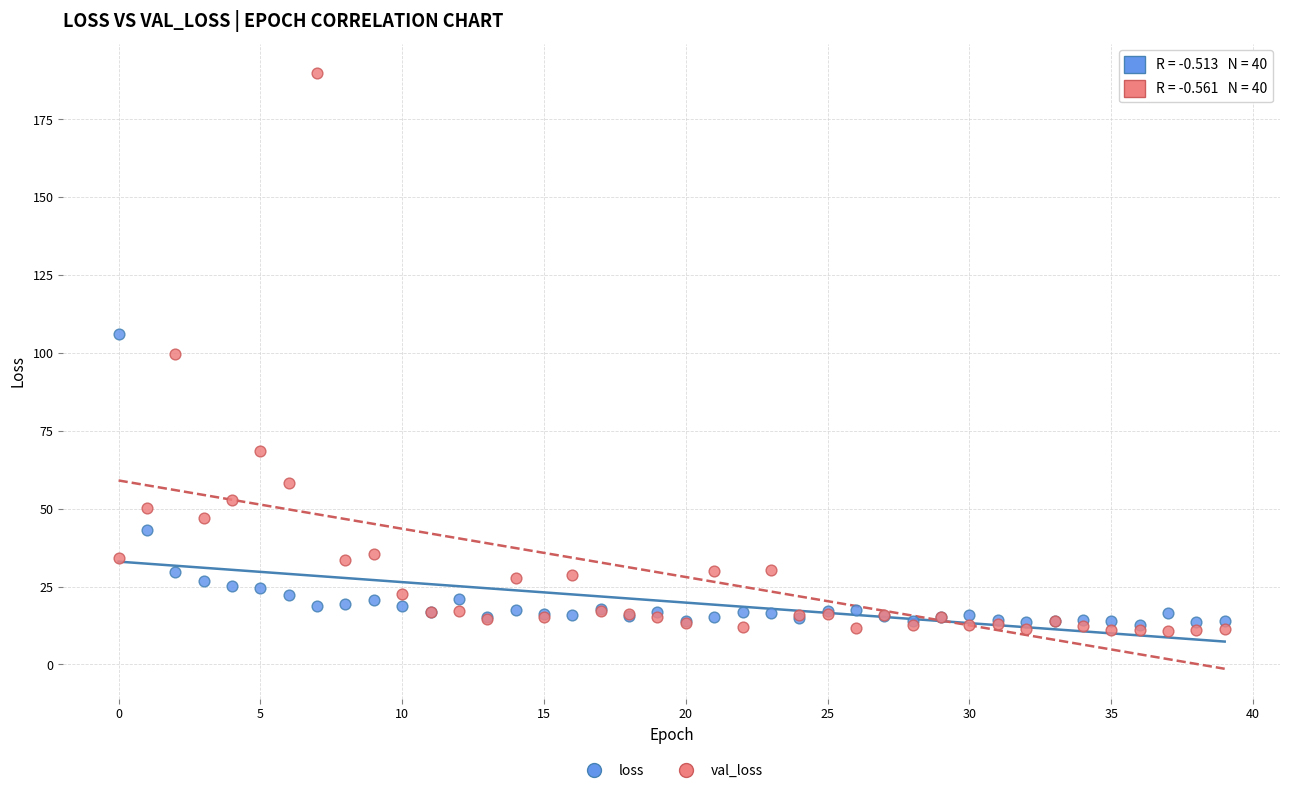

Which series has the largest Y range (max minus min)?

val_loss